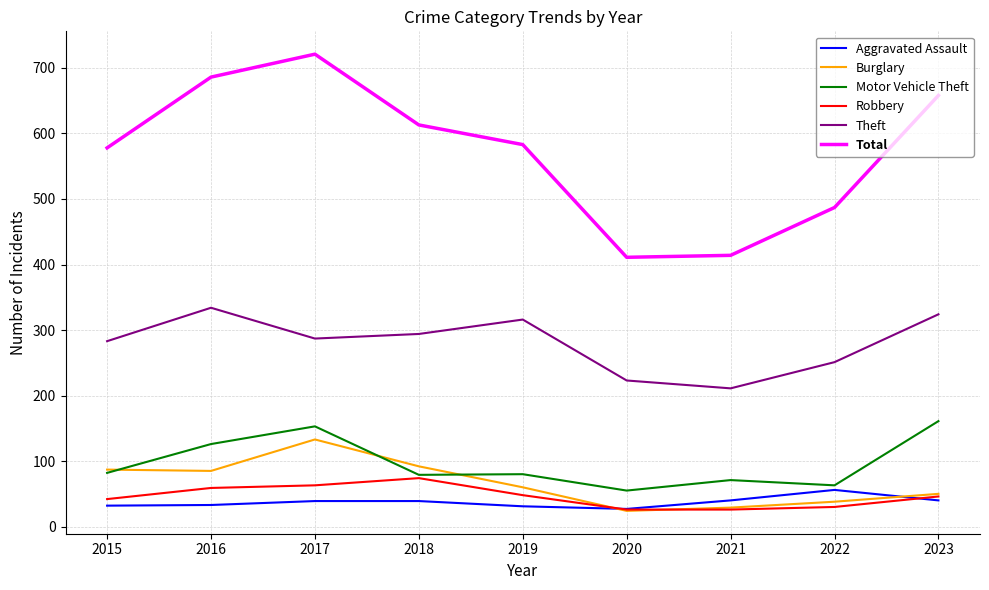

At which category does Theft reach its first local valley?

2017